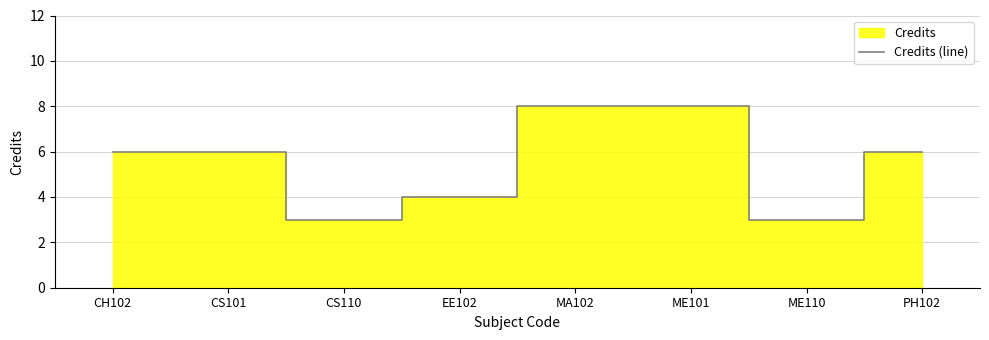

Rank the categories by value from highest to lowest.

MA102, ME101, CH102, CS101, PH102, EE102, CS110, ME110